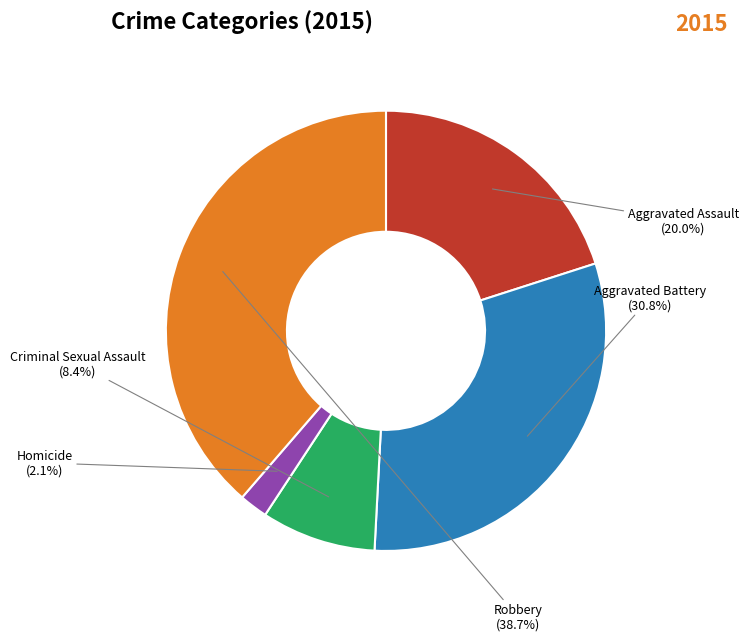

Is it true that Robbery is 46% of the pie?

False